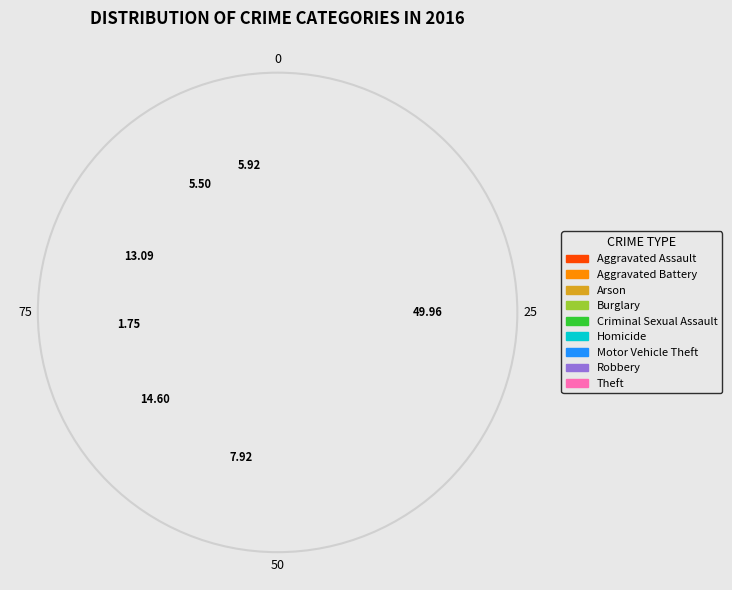

Count the number of slices in the pie.

9